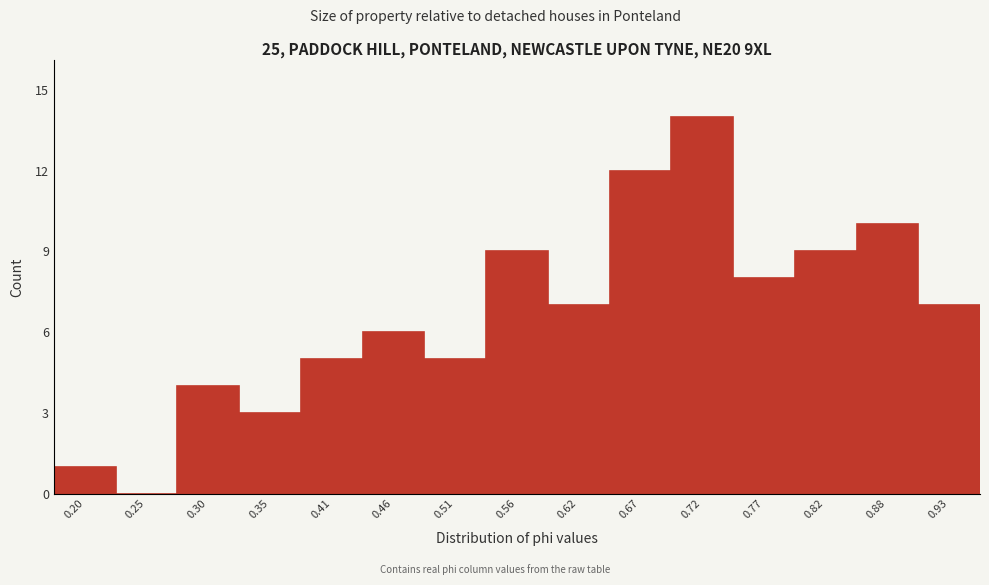

Reading right to left, what are all the values shown in this chart?

0.93=7	0.88=10	0.82=9	0.77=8	0.72=14	0.67=12	0.62=7	0.56=9	0.51=5	0.46=6	0.41=5	0.35=3	0.30=4	0.25=0	0.20=1